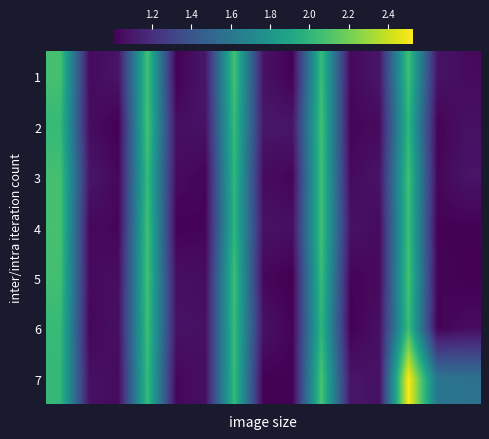

At which category is the sum across all series the highest?

12